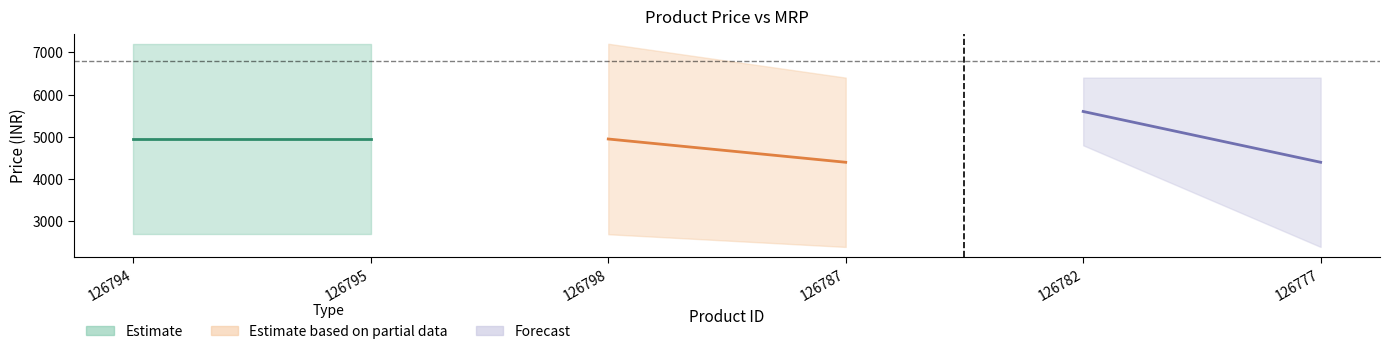

What is the sum of the Estimate values at 126795 and 126794?

9899.0